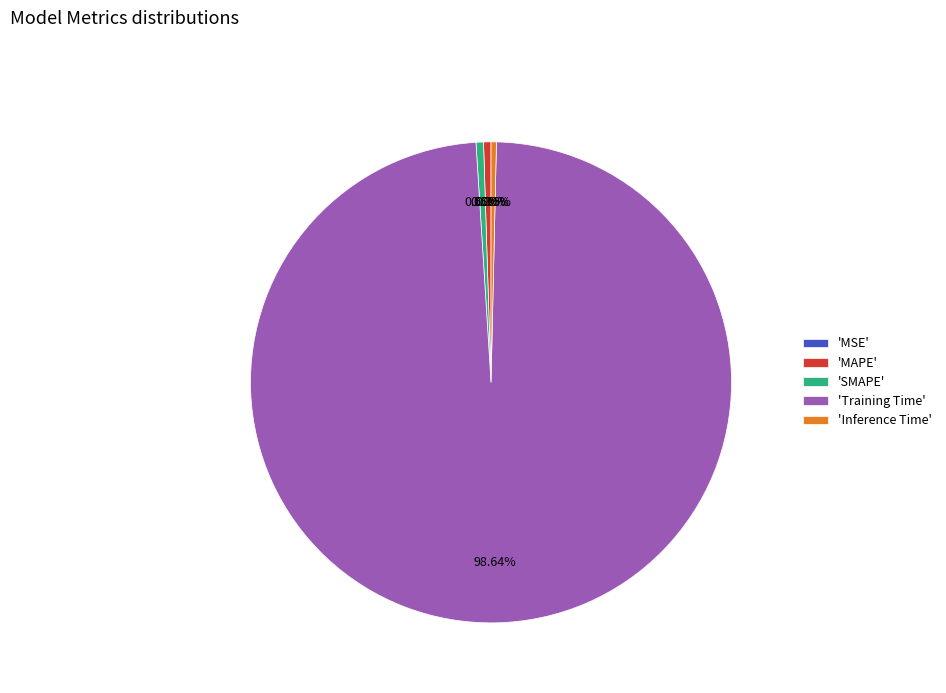

Which slice represents more than half of the pie?

'Training Time'